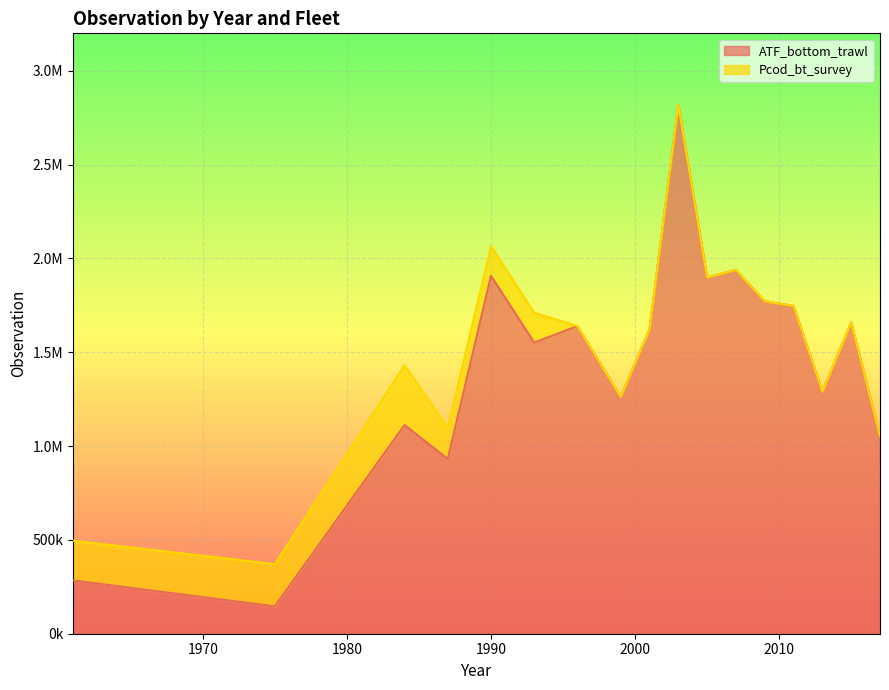

True or false: the data shows 1290727.1 at 2013.

True